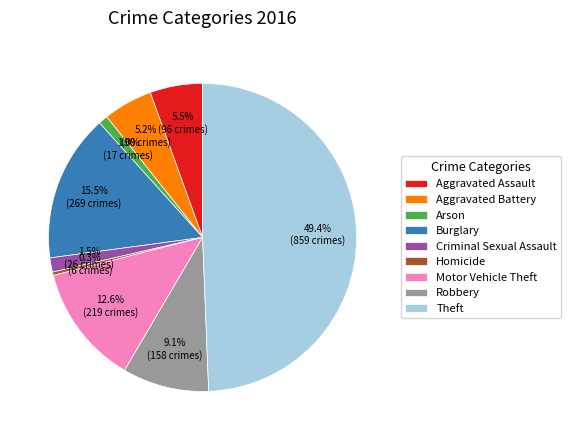

Count the number of slices in the pie.

9